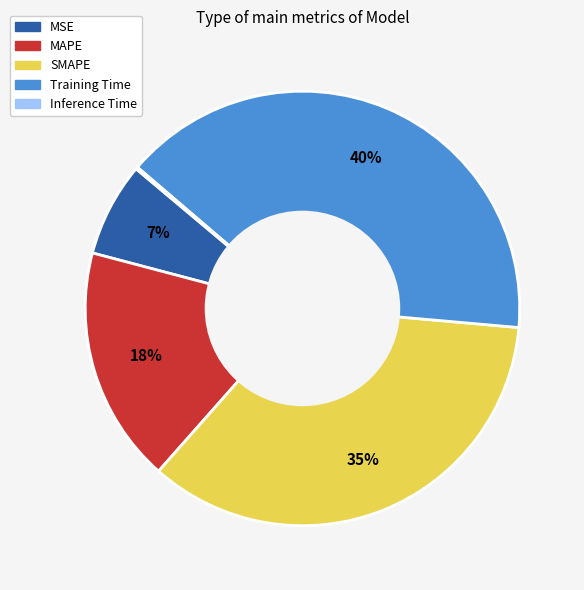

True or false: Training Time accounts for 40% of the total.

True